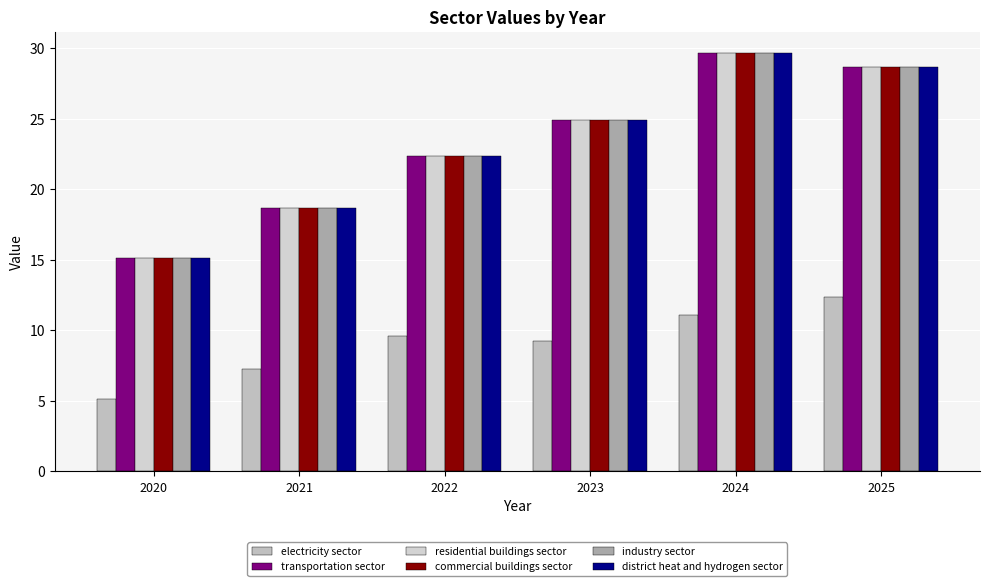

What value does the transportation sector series have at 2022?

22.3